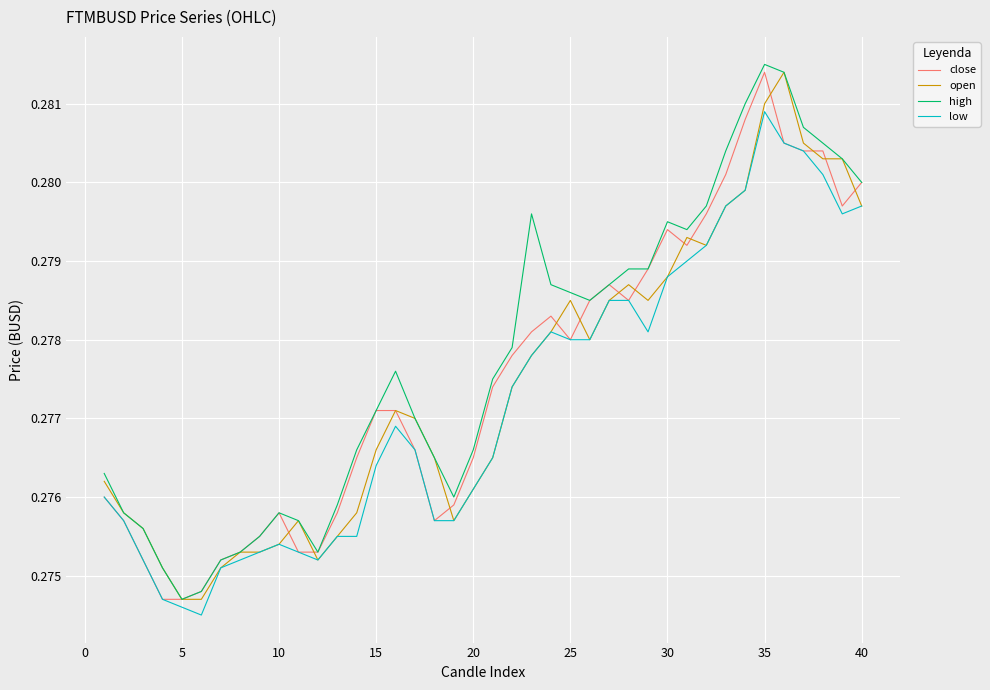

At how many categories does at least one series exceed 0?

40